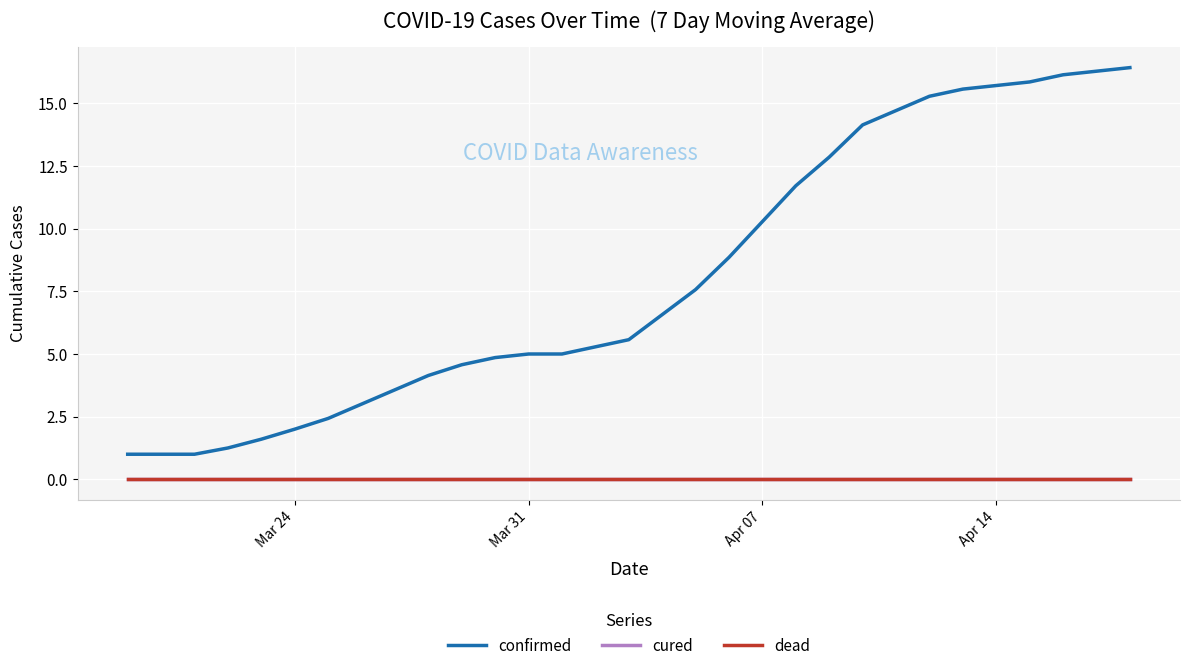

Which series has the largest range (max minus min)?

confirmed